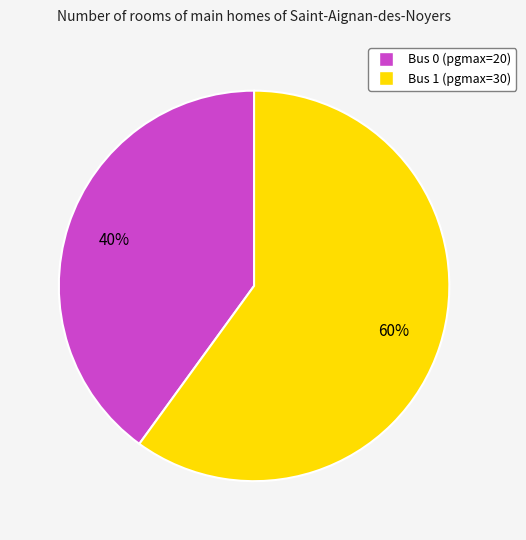

What percentage is the Bus 1 slice, to the nearest percent?

60%